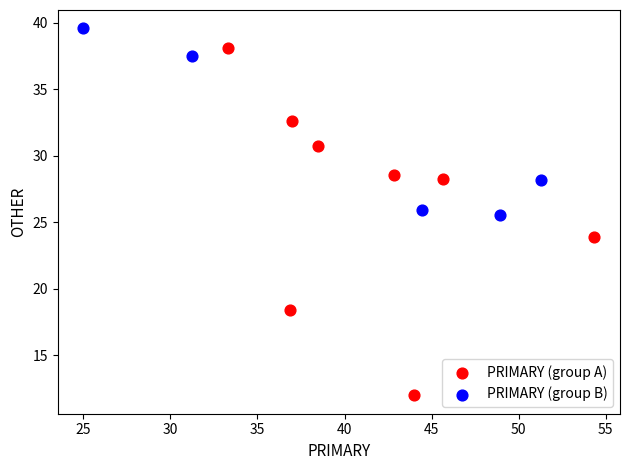

Which series reaches the maximum Y coordinate?

PRIMARY (group B)